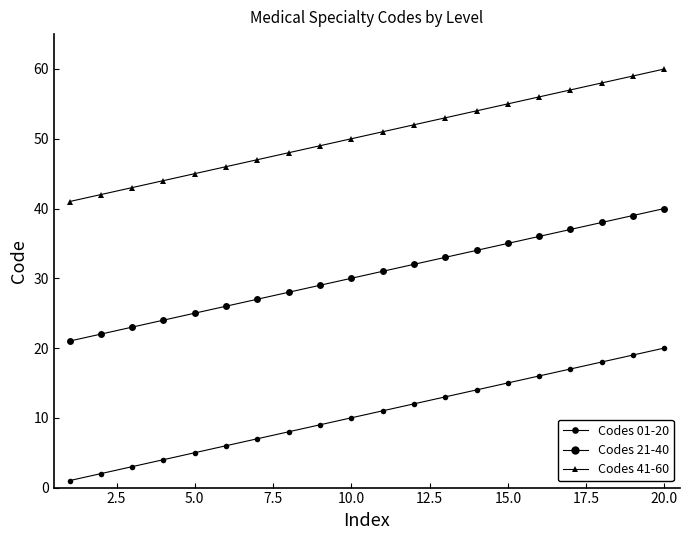

How many data points in Codes 41-60 are less than 51?

10